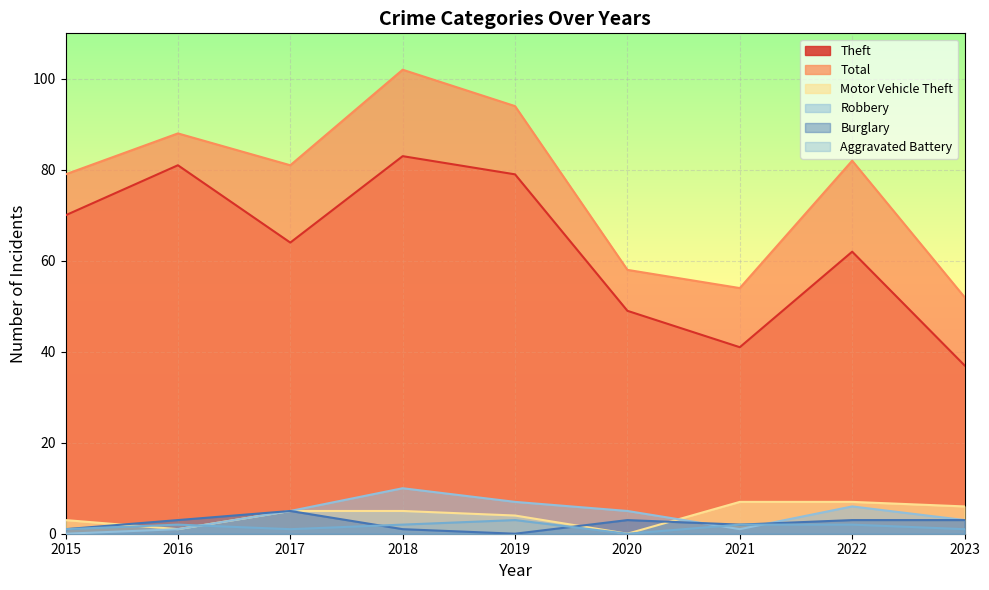

What is the difference between the maximum and minimum values in the Robbery series?

10